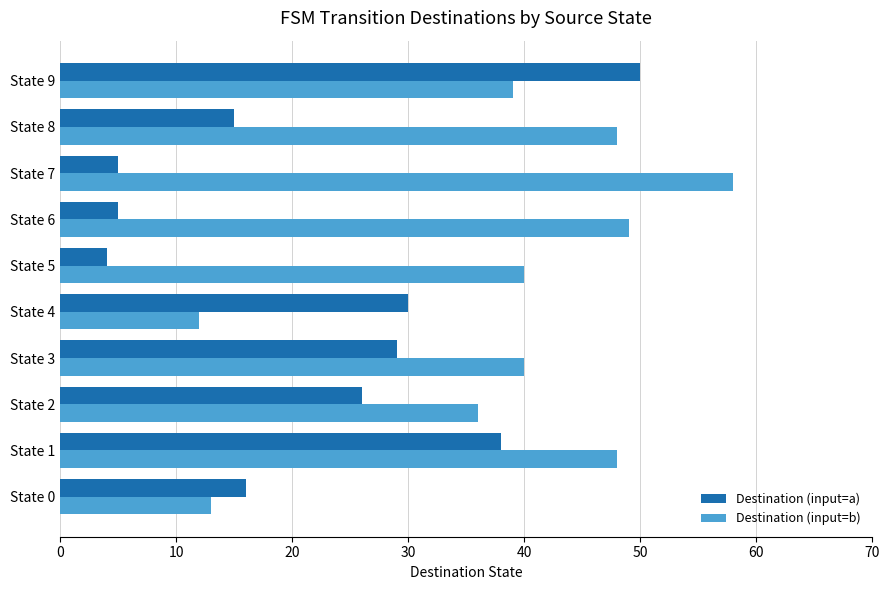

Is it true that Destination (input=a) equals 5 at State 7?

True